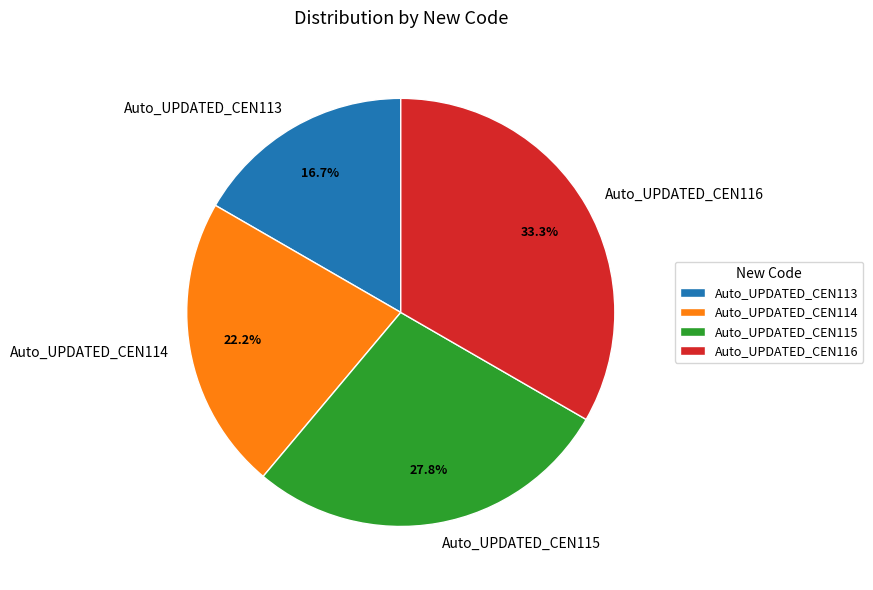

Which slice is the smallest?

Auto_UPDATED_CEN113